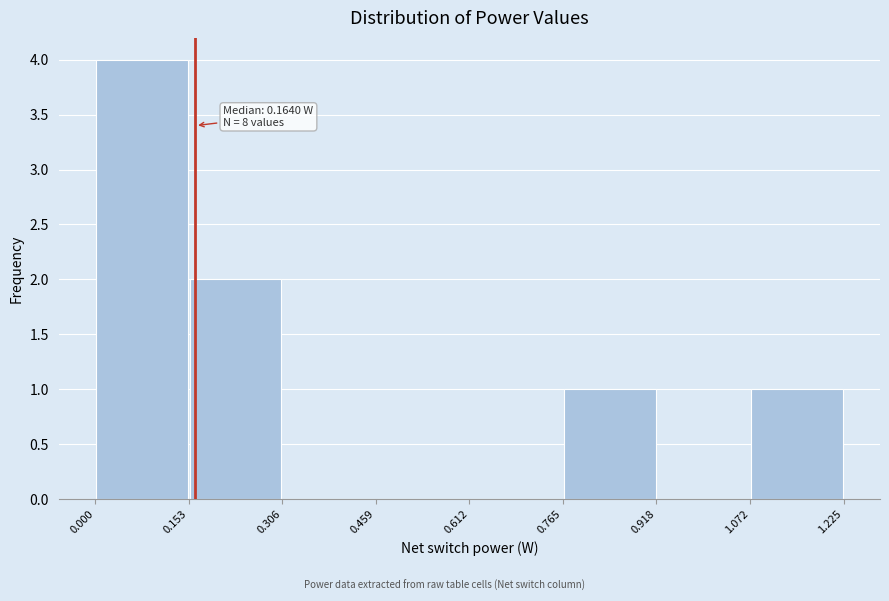

Which range on the x-axis has the tallest bar?

0.000 to 0.153